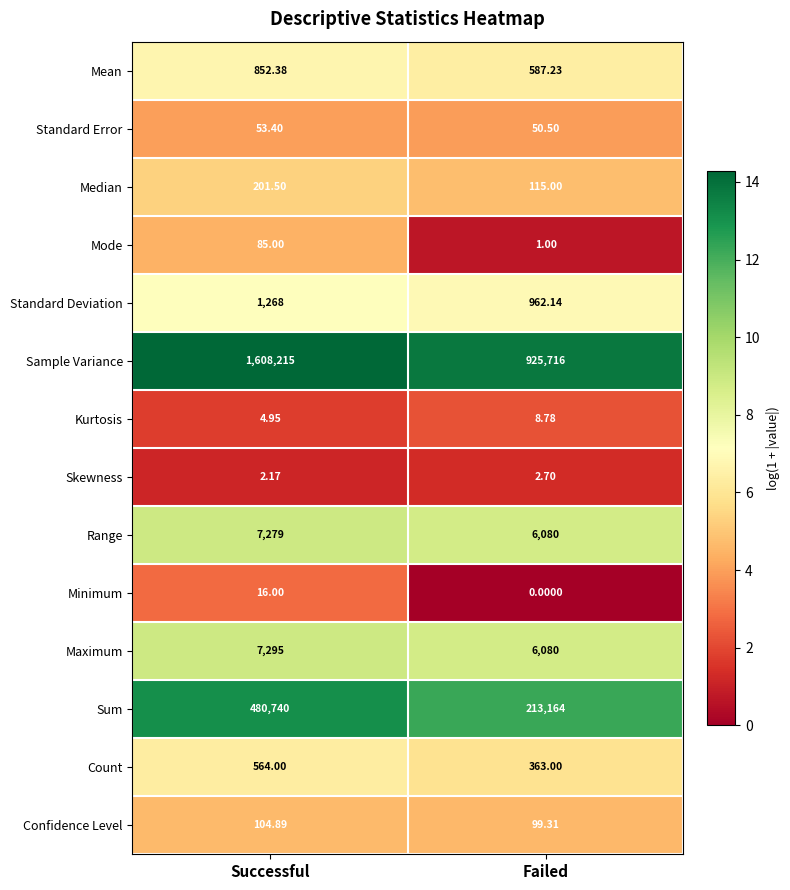

At which category is the sum across all series the highest?

Successful